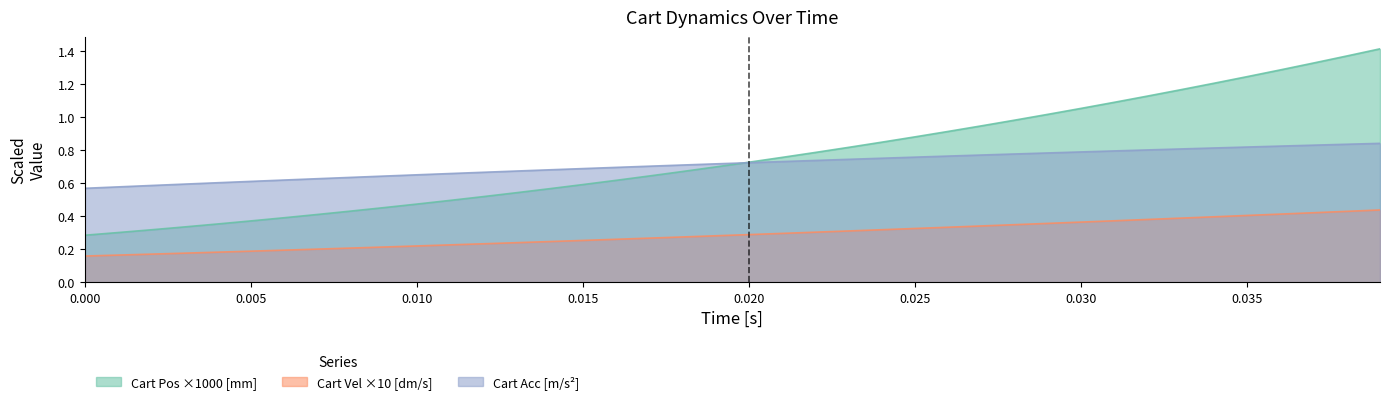

Which series has the widest spread of values?

Cart Pos ×1000 [mm]